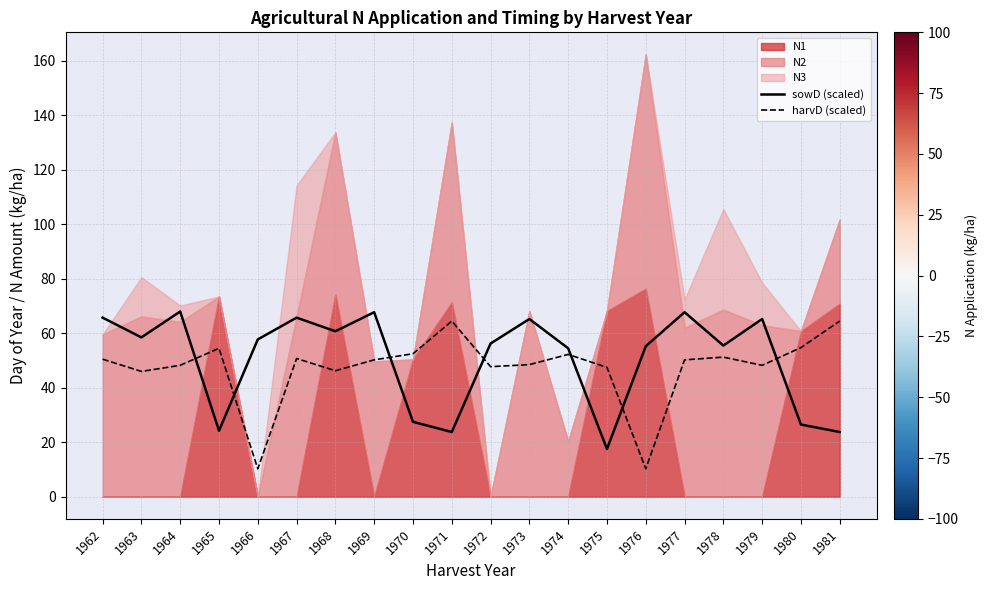

Reading right to left, extract all data points from this chart.

sowD (scaled): 1981=23.8	1980=26.5	1979=65.2	1978=55.5	1977=67.8	1976=55.2	1975=17.5	1974=54.5	1973=65.2	1972=56.2	1971=23.8	1970=27.5	1969=67.8	1968=60.8	1967=65.8	1966=57.8	1965=24.2	1964=68.0	1963=58.5	1962=65.8
harvD (scaled): 1981=64.5	1980=54.8	1979=48.2	1978=51.2	1977=50.2	1976=10.2	1975=47.5	1974=52.2	1973=48.5	1972=47.8	1971=64.5	1970=52.5	1969=50.2	1968=46.2	1967=50.8	1966=10.2	1965=54.5	1964=48.2	1963=46.0	1962=50.5